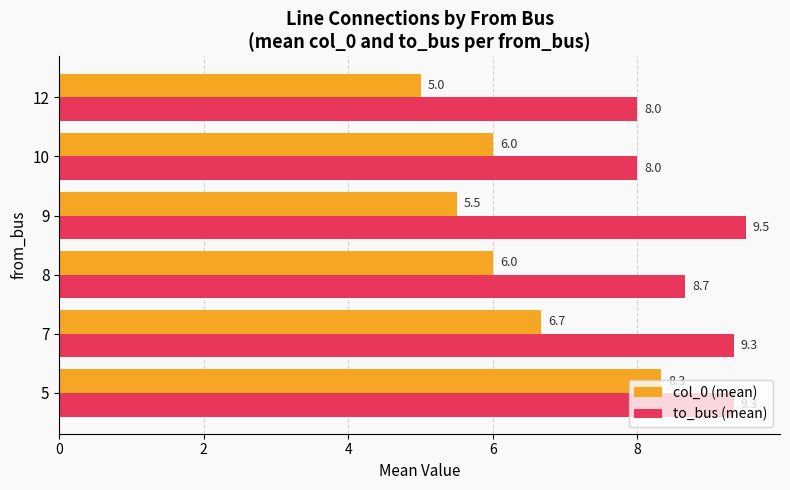

Count the to_bus (mean) values in the range 8 to 9.

3